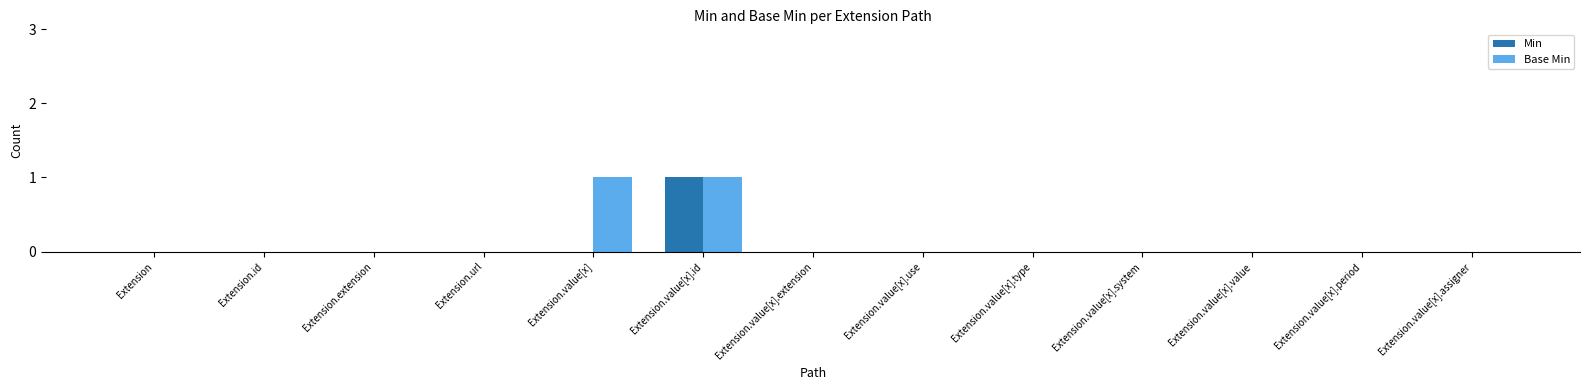

True or false: Base Min has a value of 1 at Extension.value[x].type.

False